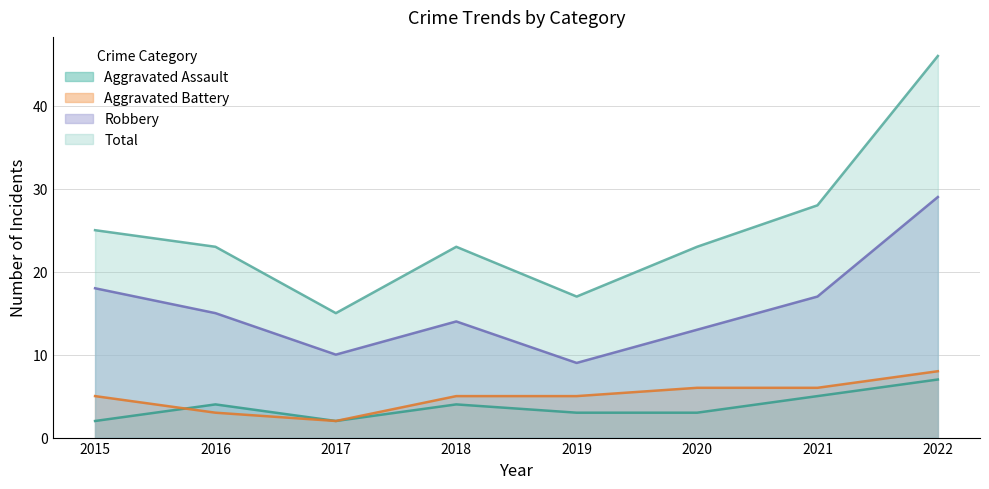

How many values in the Total series are below 23?

2